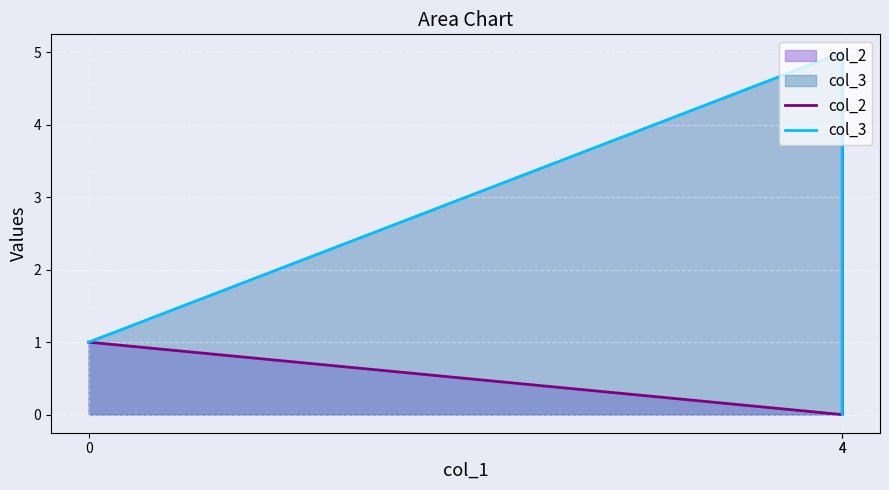

At which category is the sum across all series the highest?

4